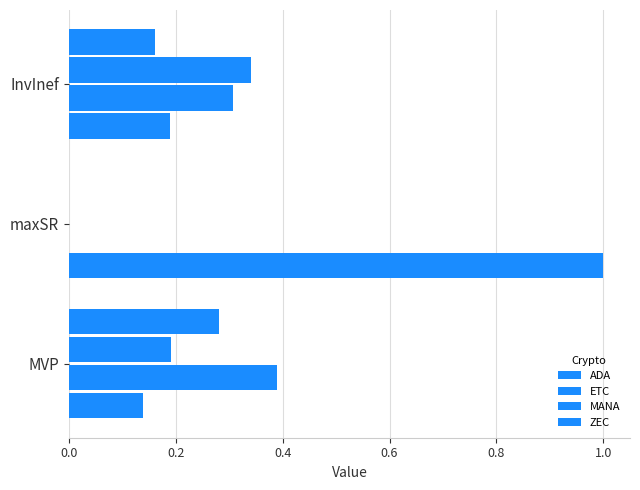

How many series are shown in this chart?

4